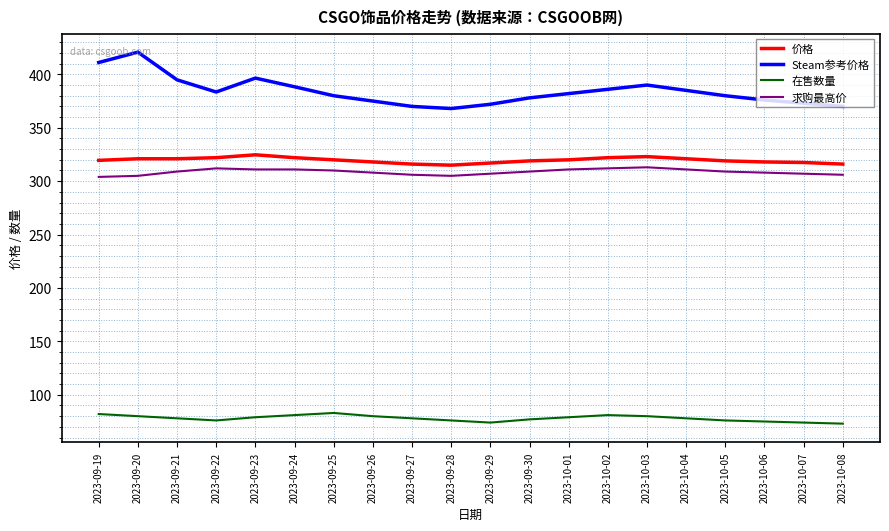

Rank the series at 2023-10-03 from lowest to highest value.

在售数量, 求购最高价, 价格, Steam参考价格